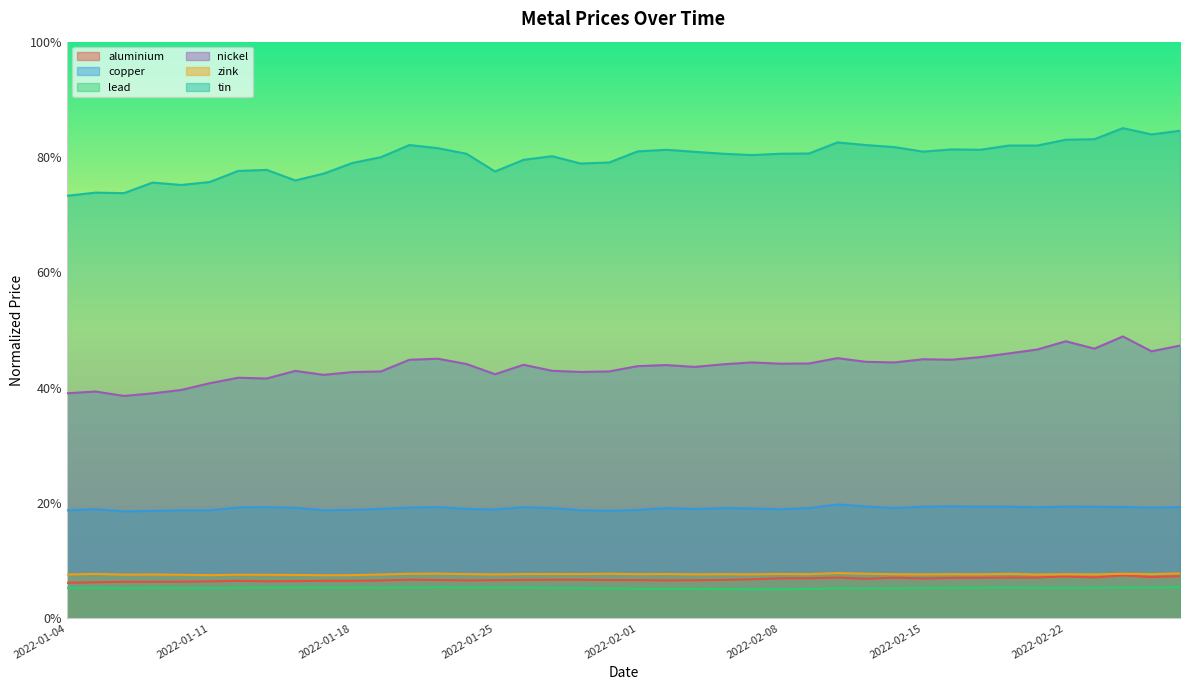

True or false: copper and lead cross at least once.

False